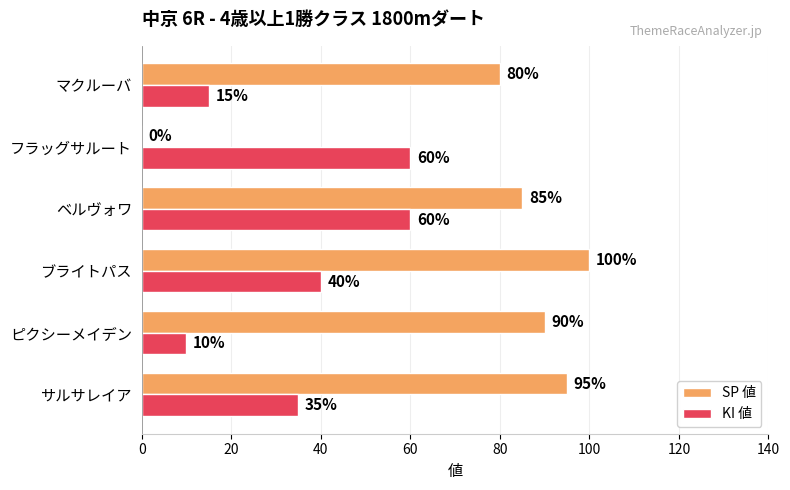

The SP 値 series shows 100 at ブライトパス. True or false?

True